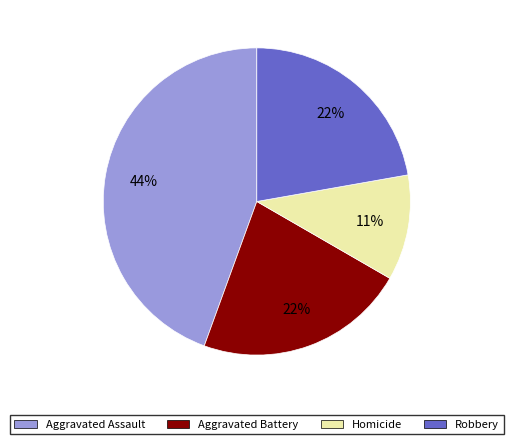

How many segments does this pie chart have?

4